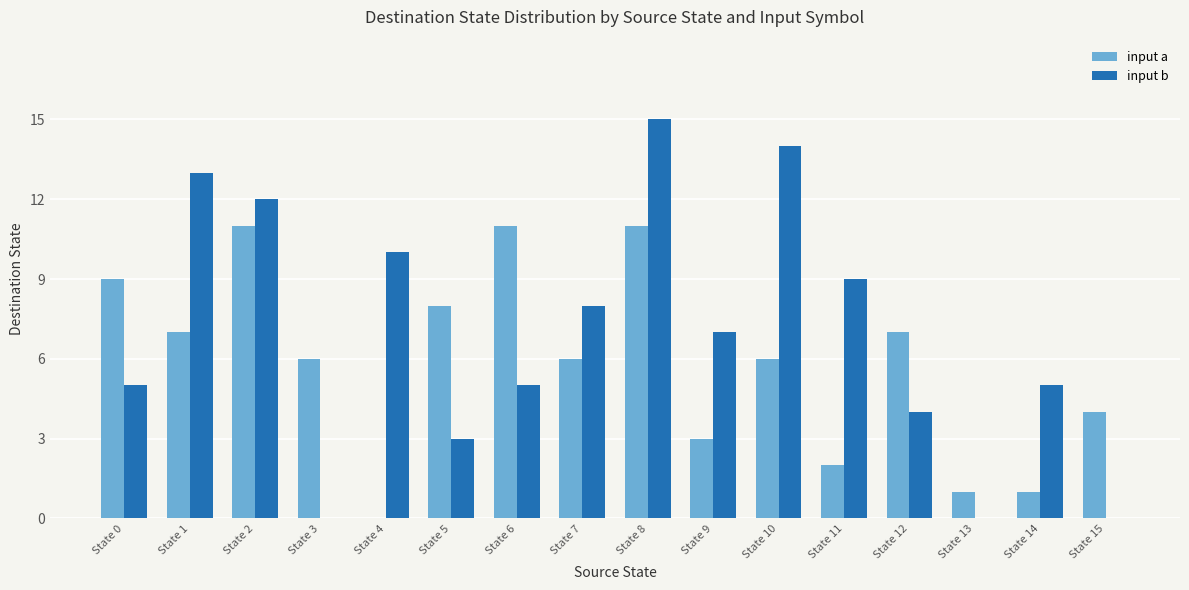

What is the average value of the input b series?

7